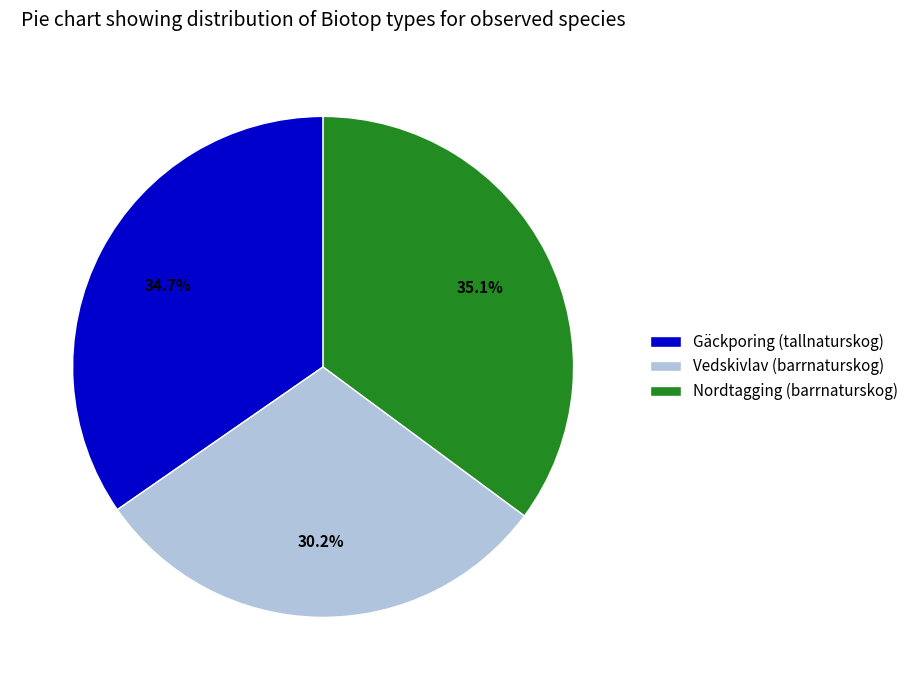

What is the smallest slice in the pie chart?

Vedskivlav (barrnaturskog)